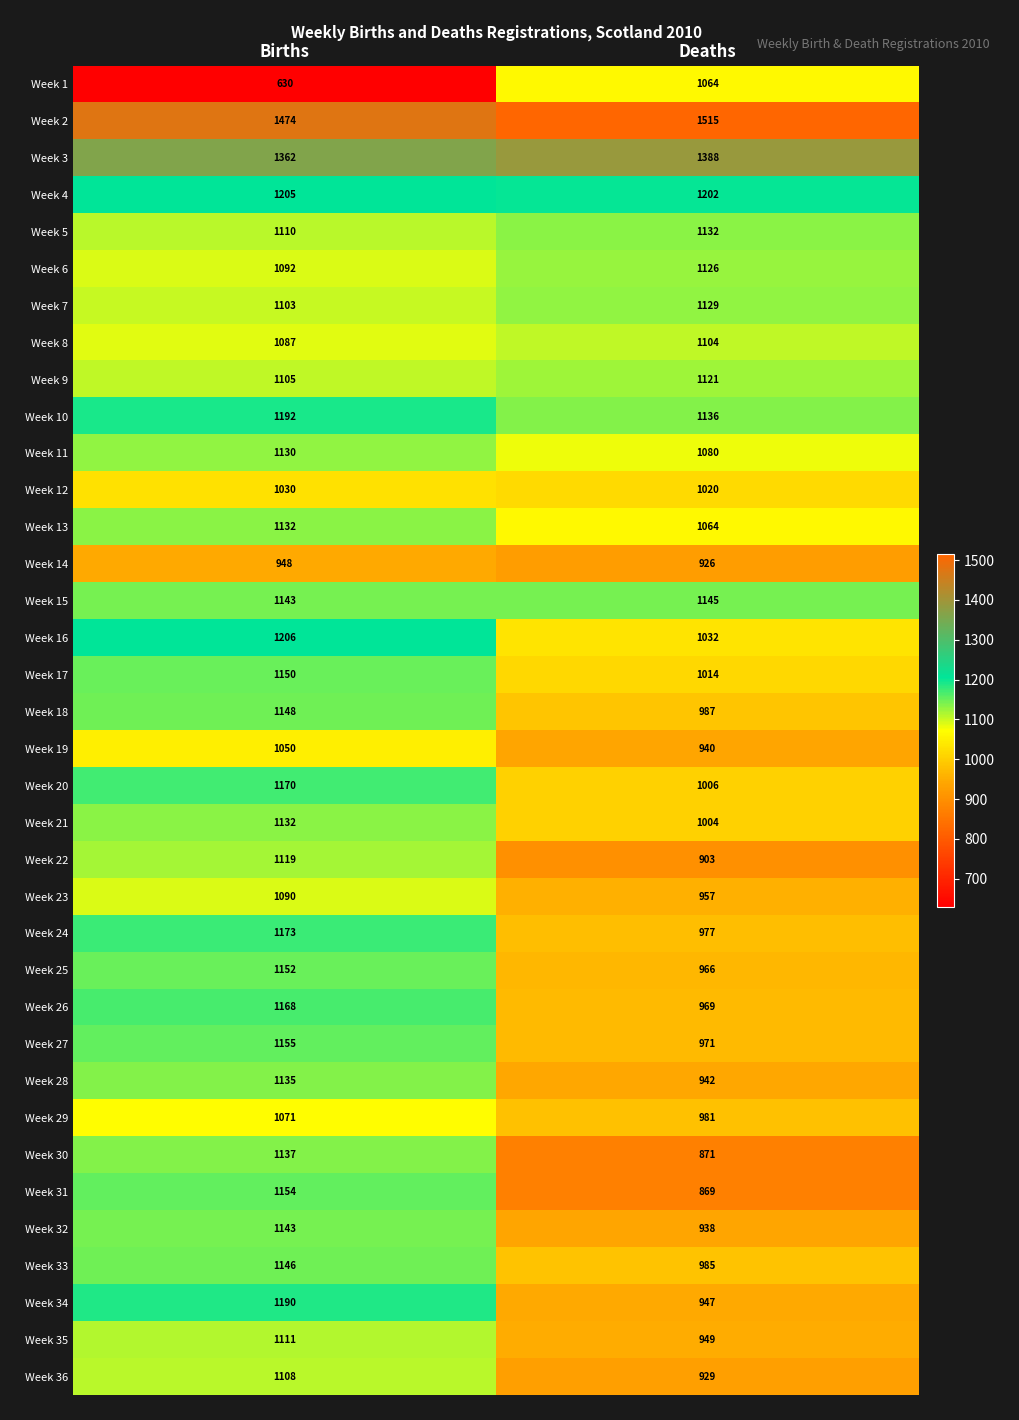

The value of Week 29 at Deaths is 1481. True or false?

False